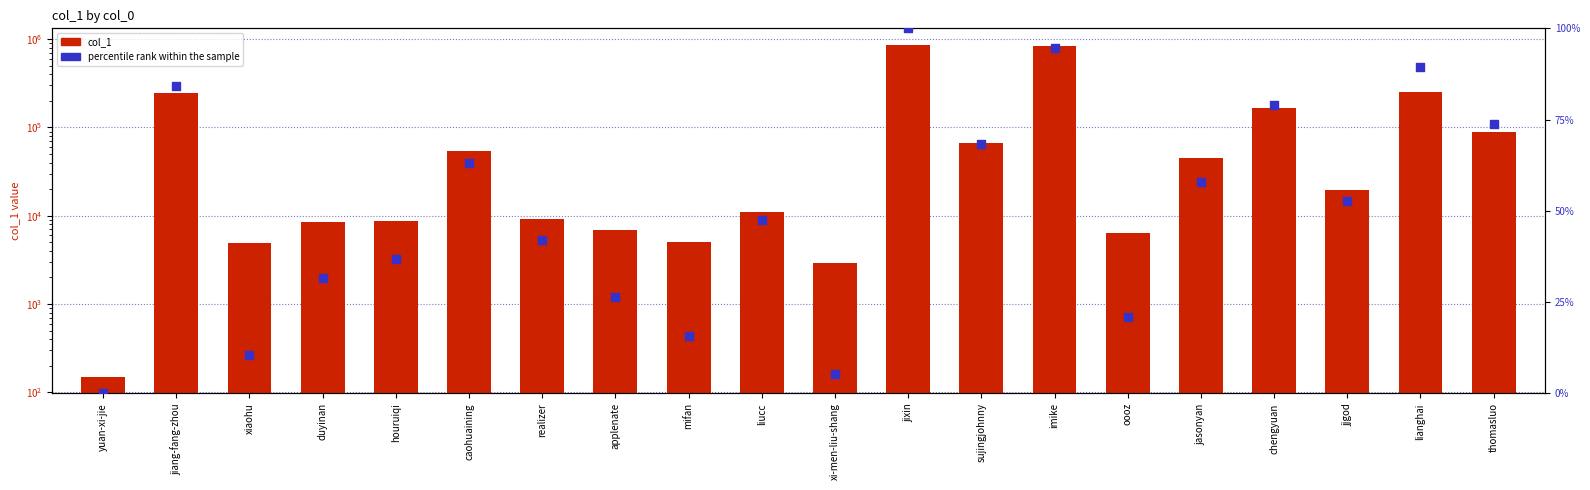

Which series has the largest total across all categories?

col_1